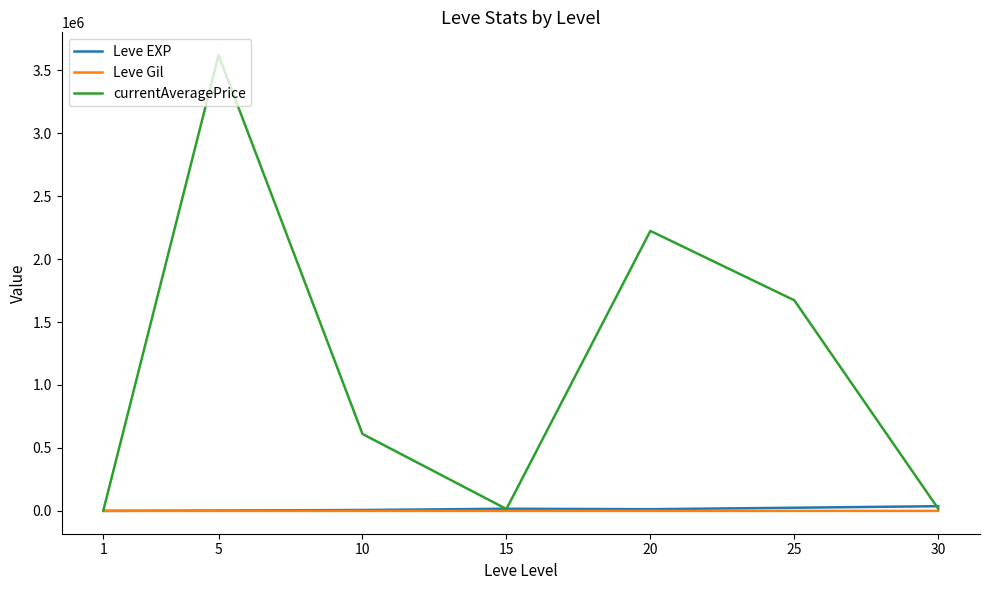

What is the maximum value shown in the chart?

3618959.7